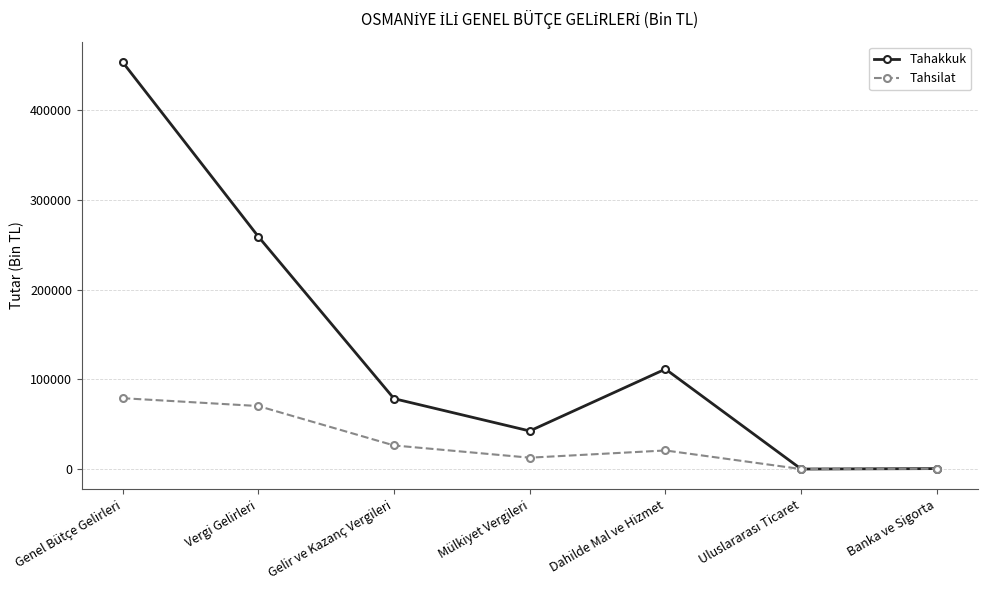

Is this an area chart (filled region under the line)?

No